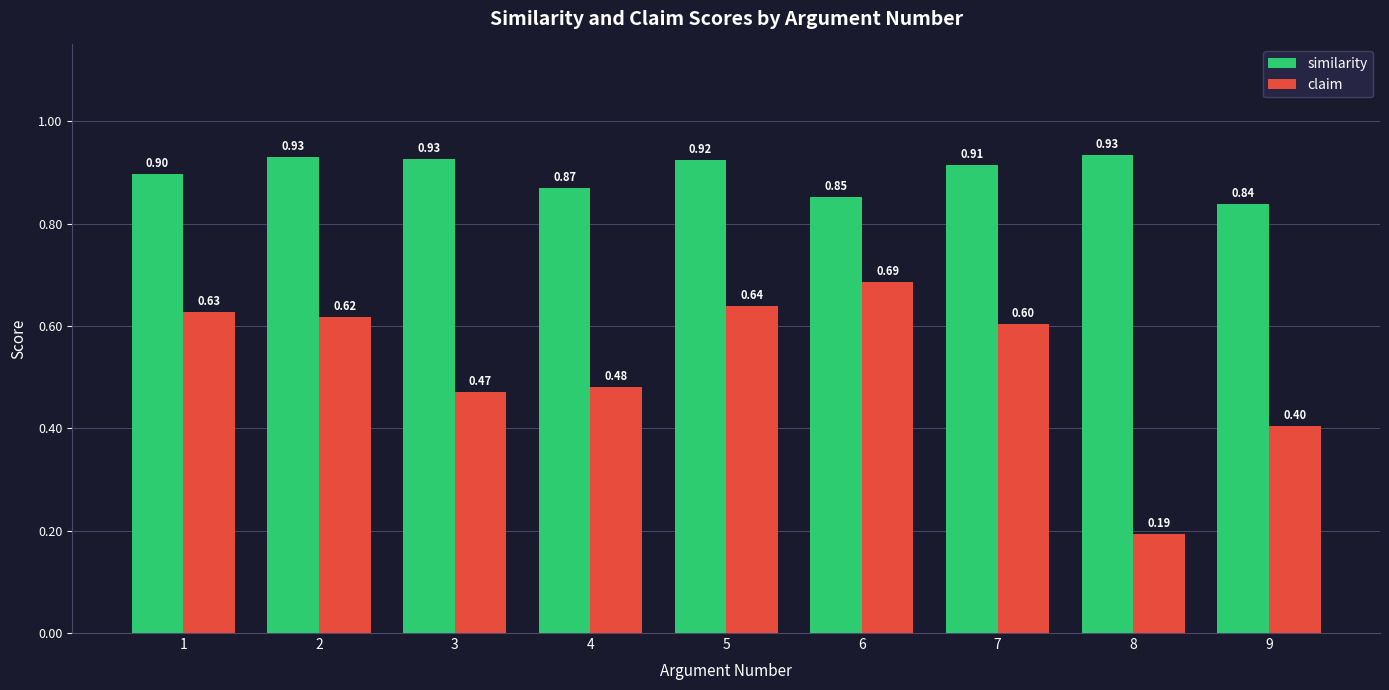

What is the sum of all similarity values?

8.1